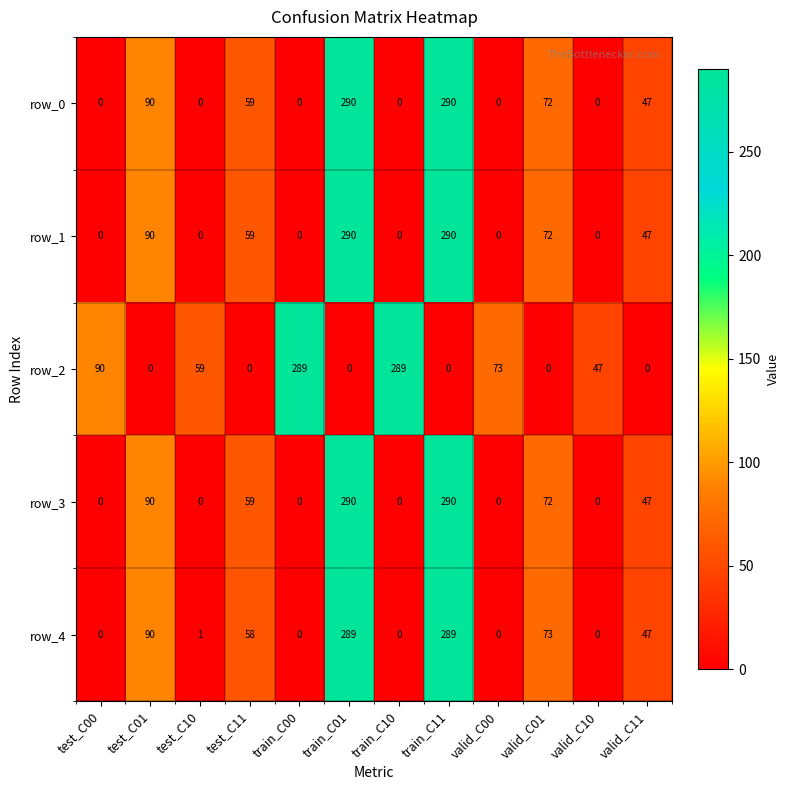

What is the maximum value shown in the chart?

290